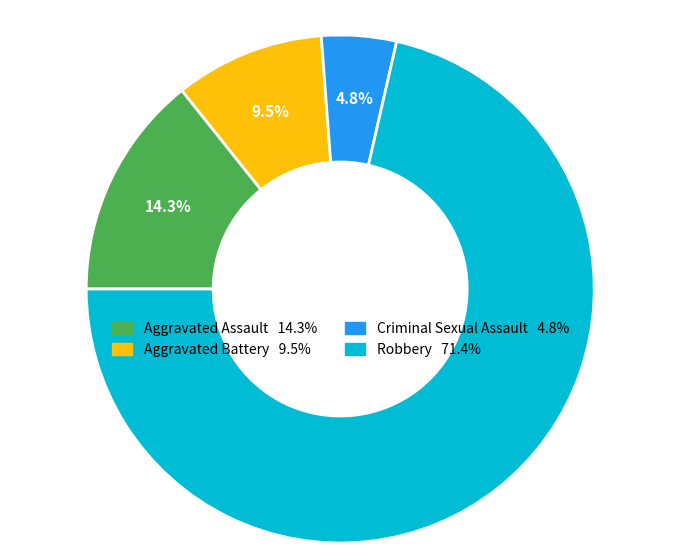

How many segments does this pie chart have?

4